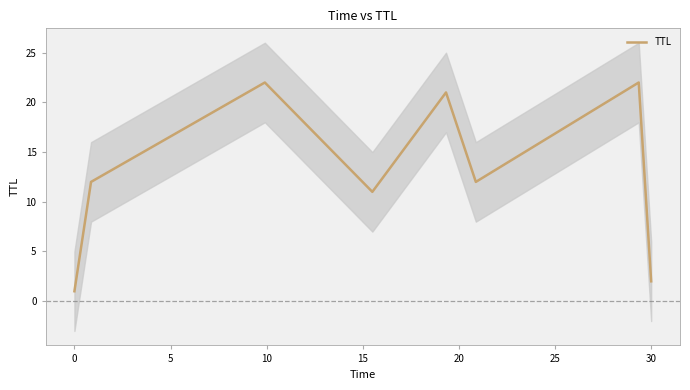

What is the greatest value displayed?

22